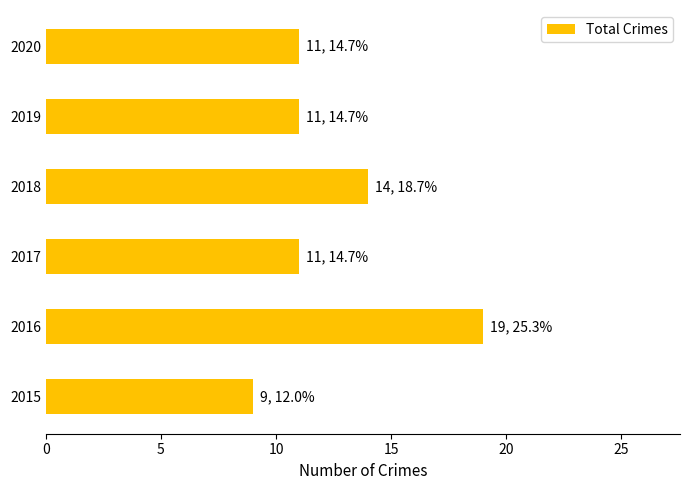

What is the sum of the values at 2018 and 2017?

25